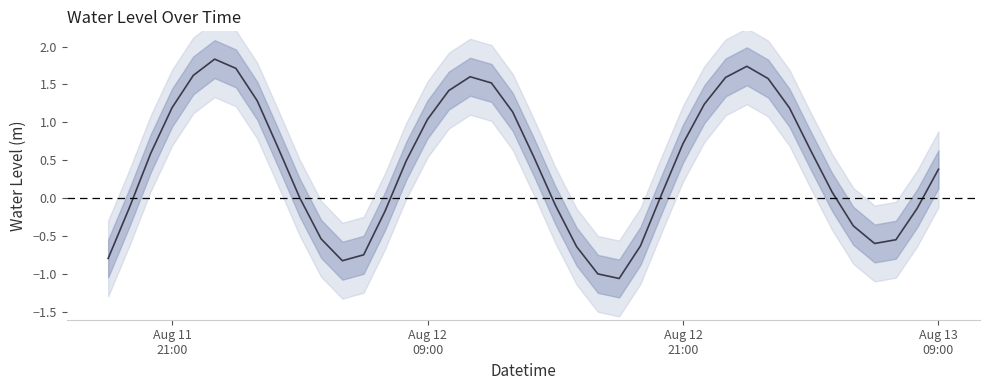

How many lines are shown in the chart?

1